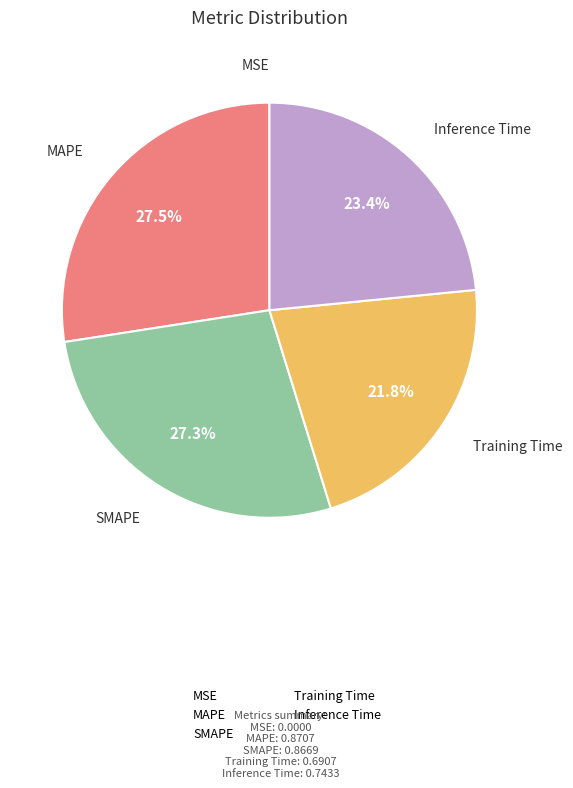

Which has a higher value, Inference Time or Training Time?

Inference Time